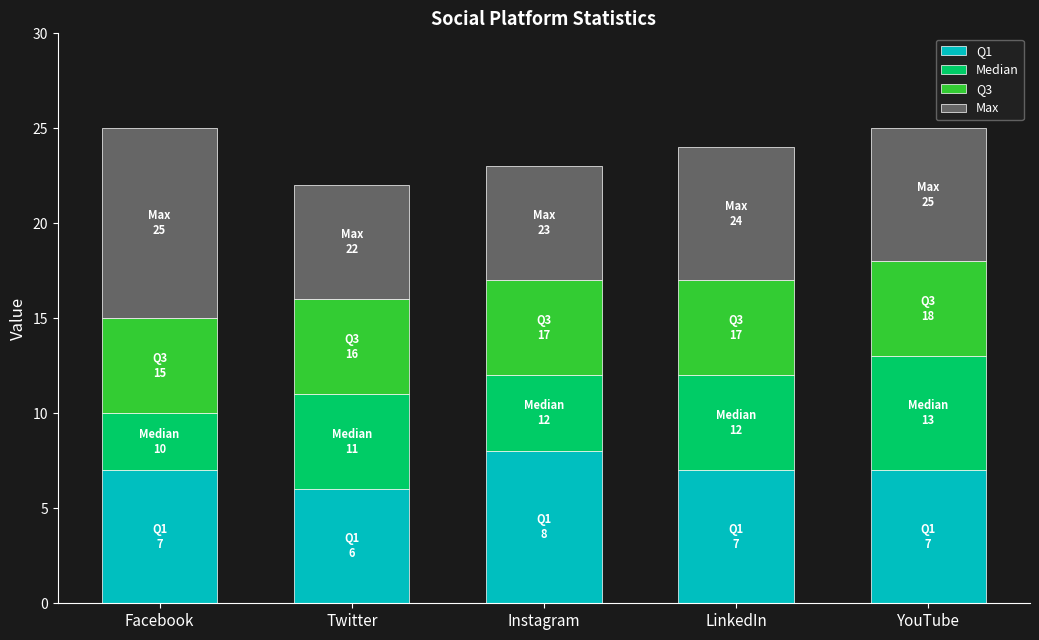

Reading left to right, what are the values for Q1?

7	6	8	7	7